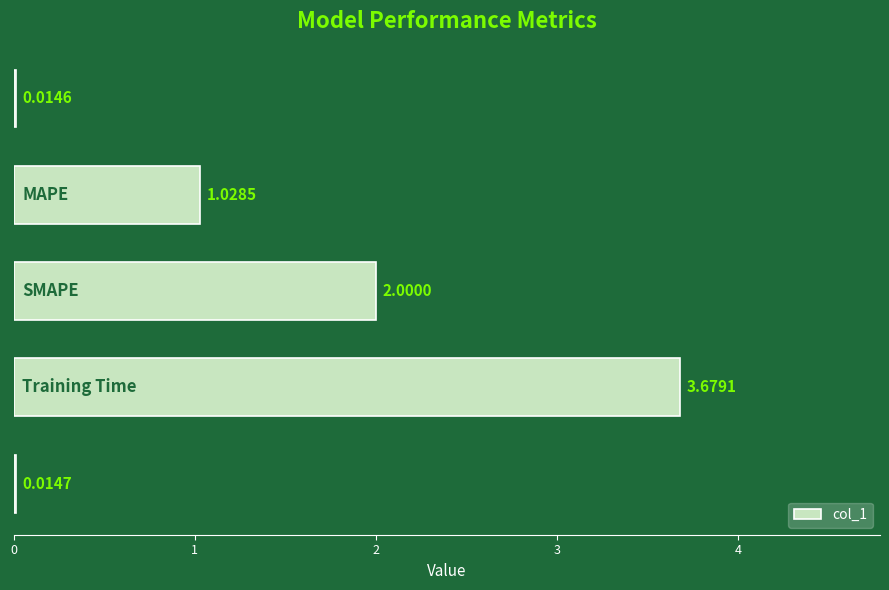

What is the sum of all values?

6.7